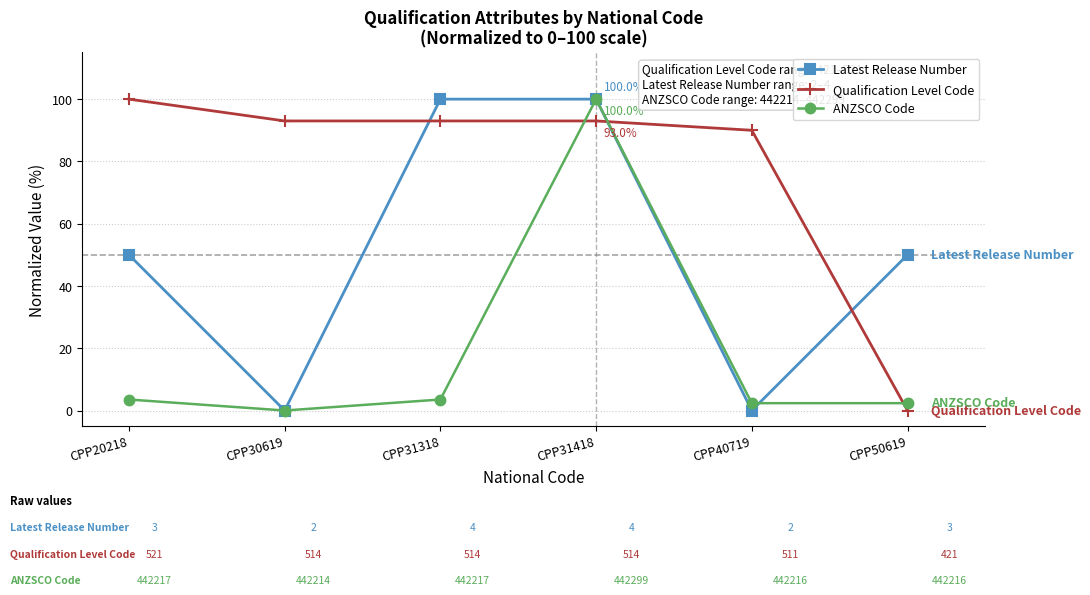

What is the spread (max minus min) of values at CPP30619?

93.0